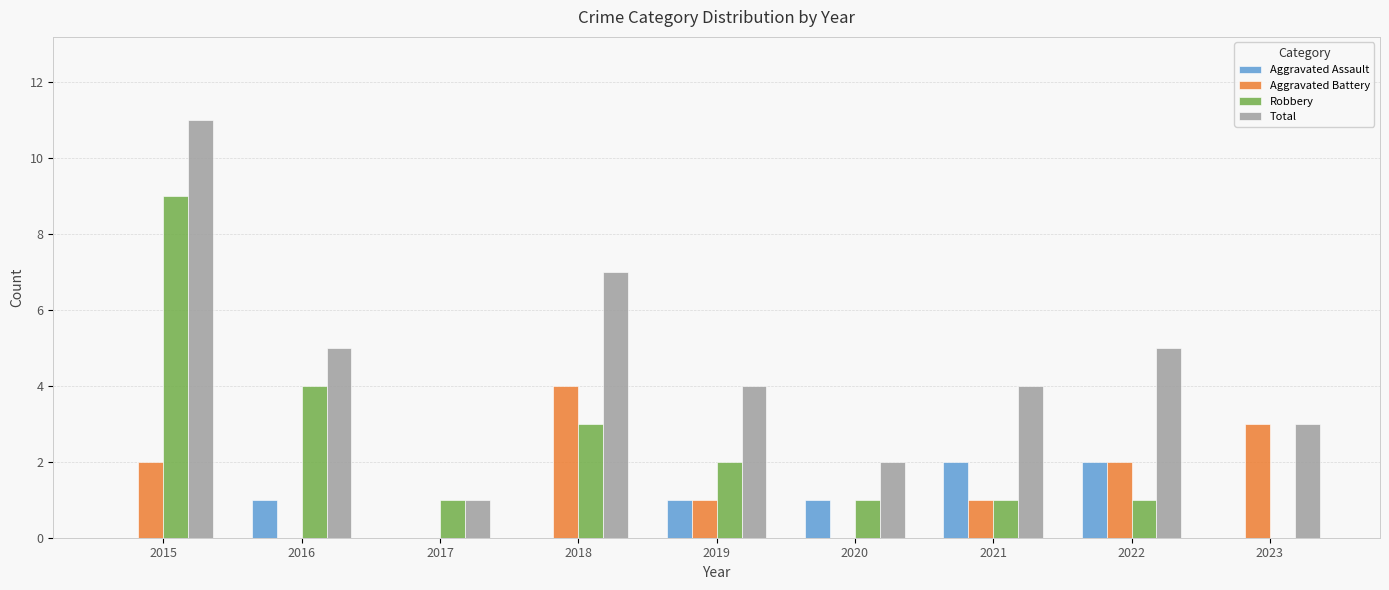

Which series has the largest total across all categories?

Total